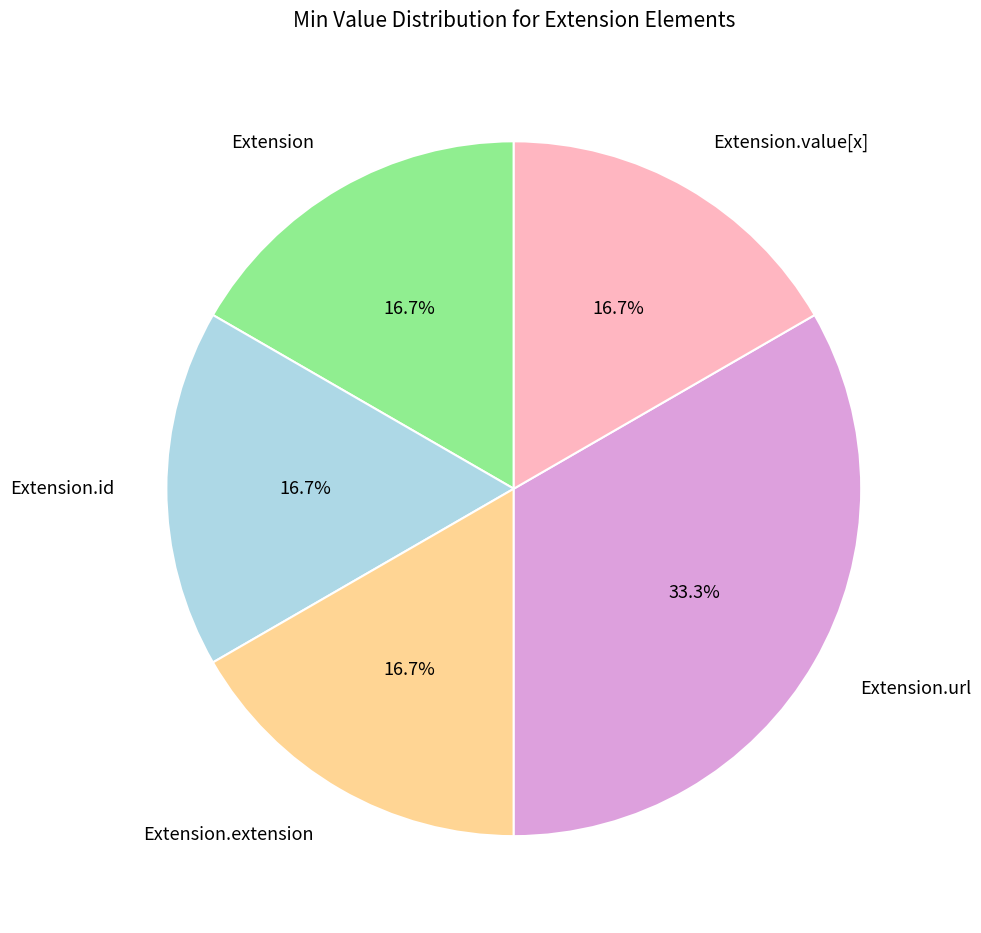

Is the sum of Extension.value[x] and Extension.extension greater than half?

No